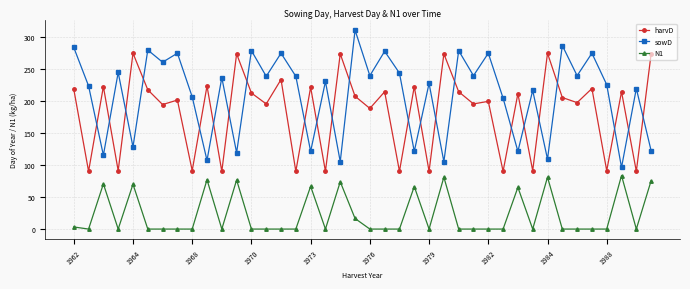

What is the maximum value shown in the chart?

310.0